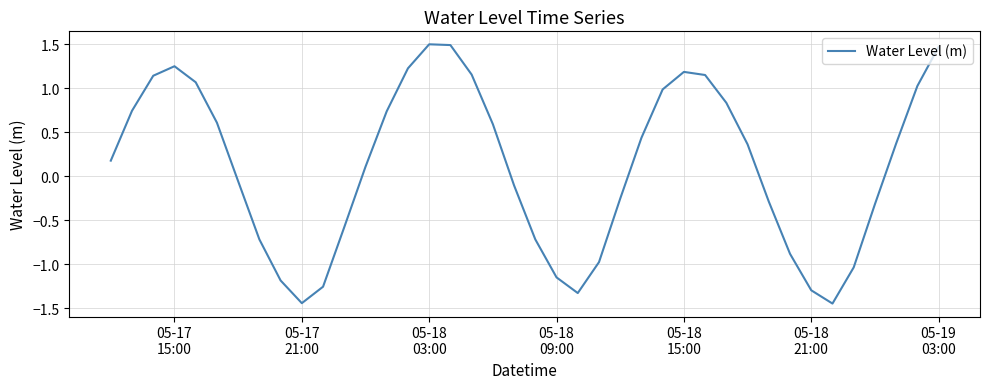

What is the difference between the maximum and minimum values?

2.9